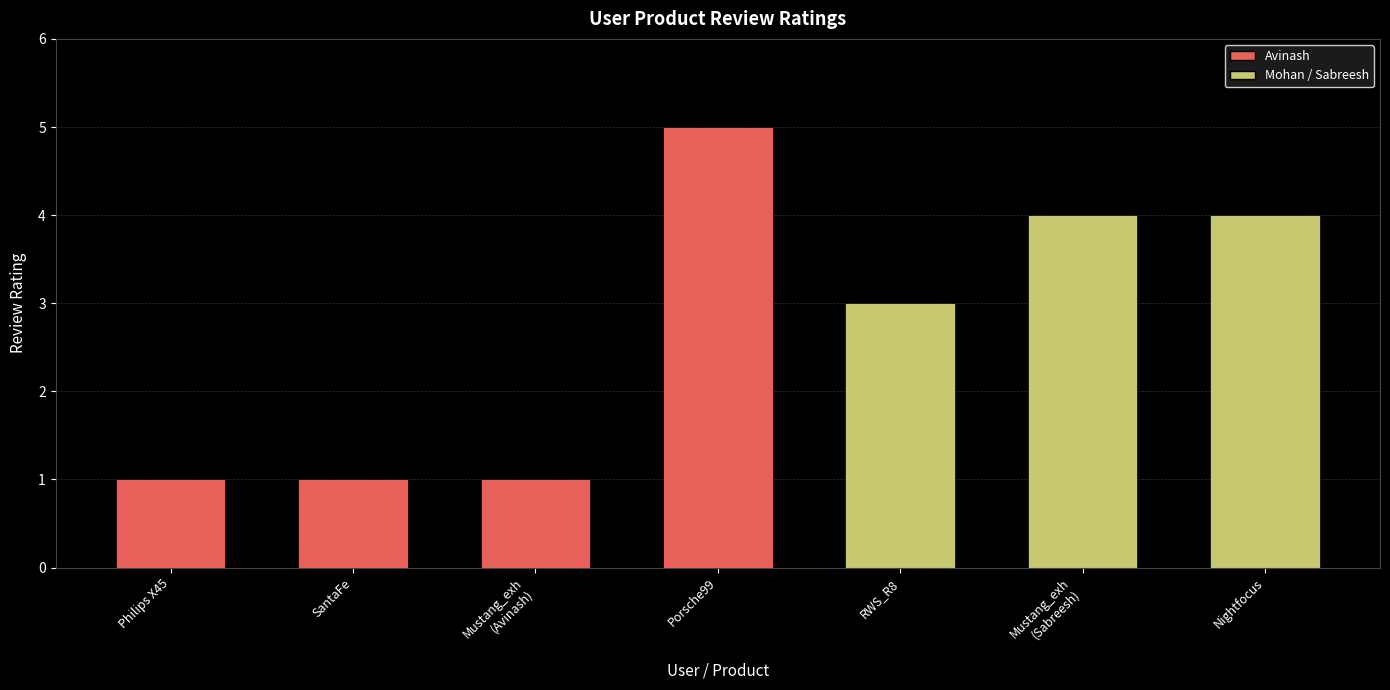

Where does the data first go above 3?

Porsche99